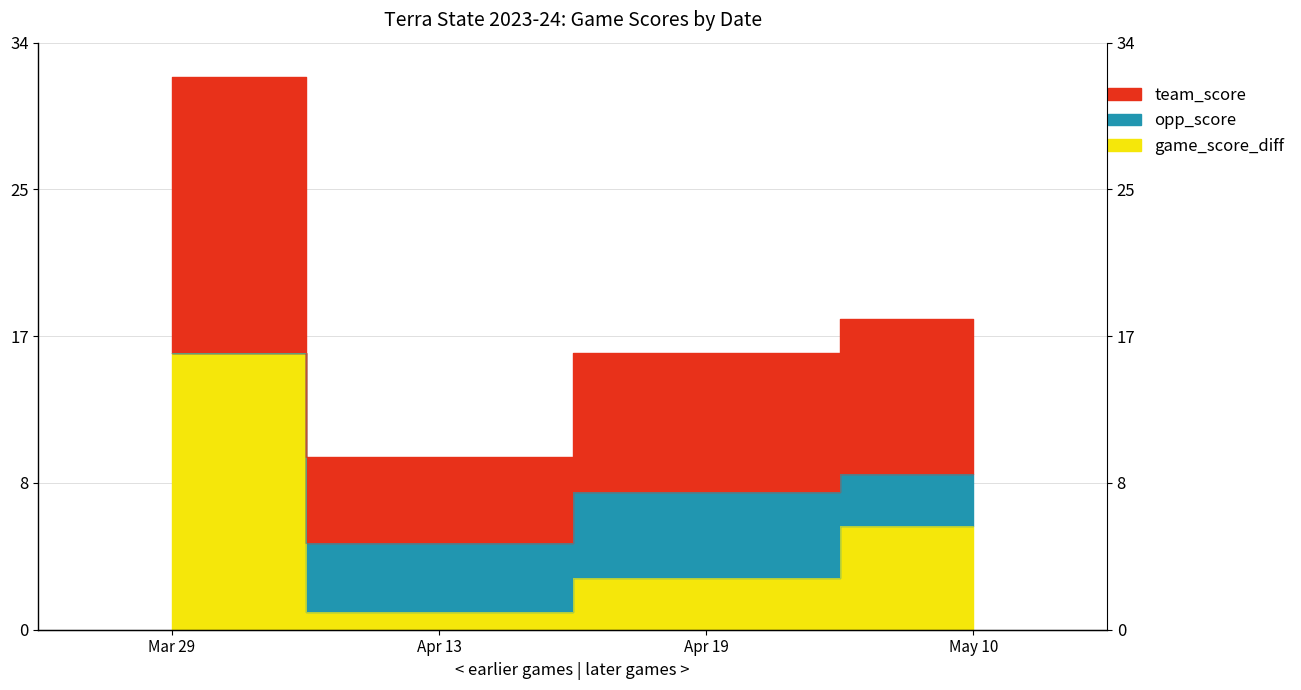

Which series has the largest total across all categories?

team_score